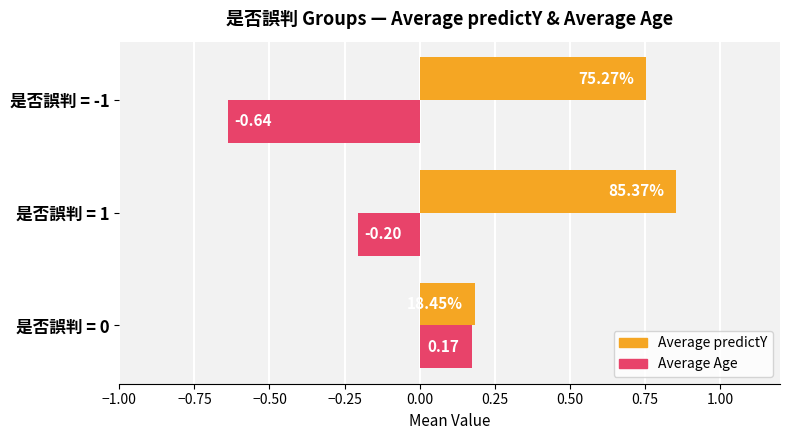

At which label is Average Age closest to 0?

是否誤判 = 0